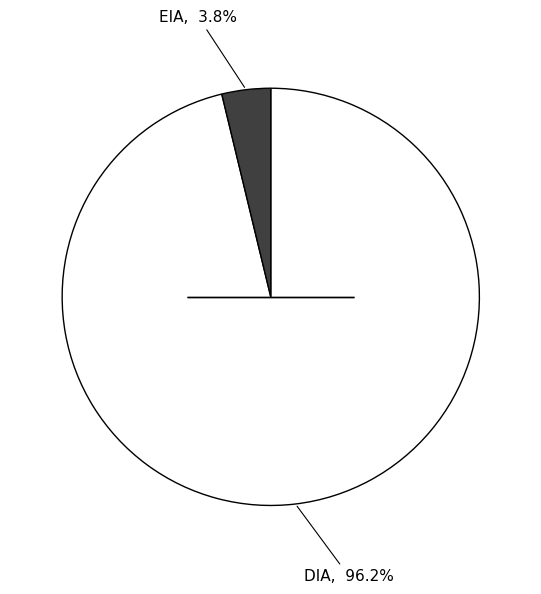

Is there a majority slice in this chart?

Yes